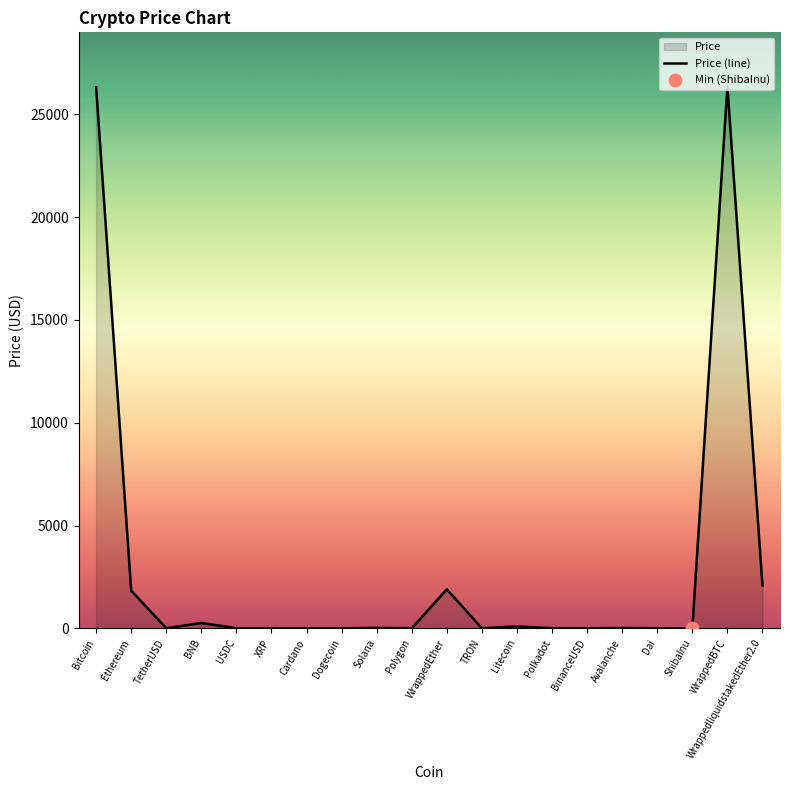

Which has a higher value, Polkadot or Cardano?

Polkadot